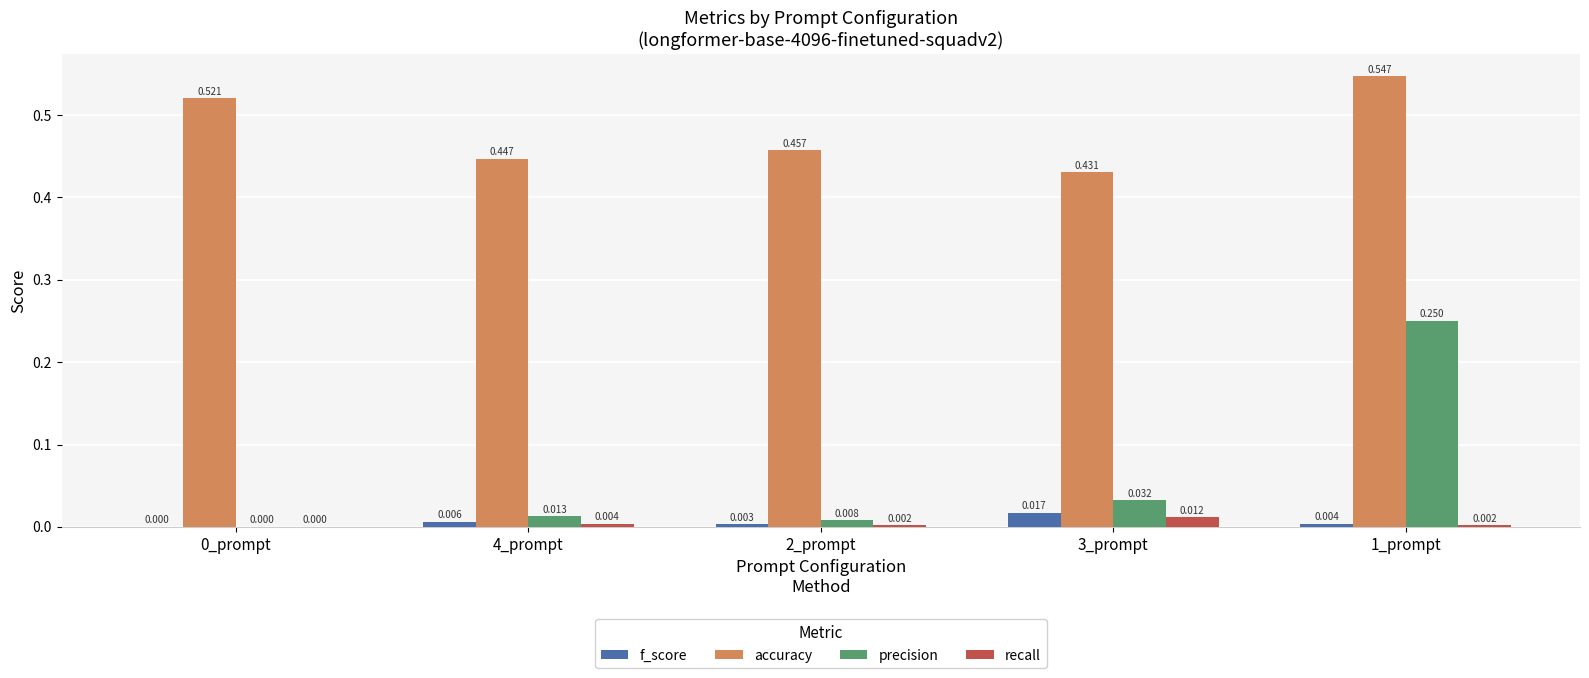

Is the value of recall at 2_prompt greater than the value of f_score at 0_prompt?

Yes